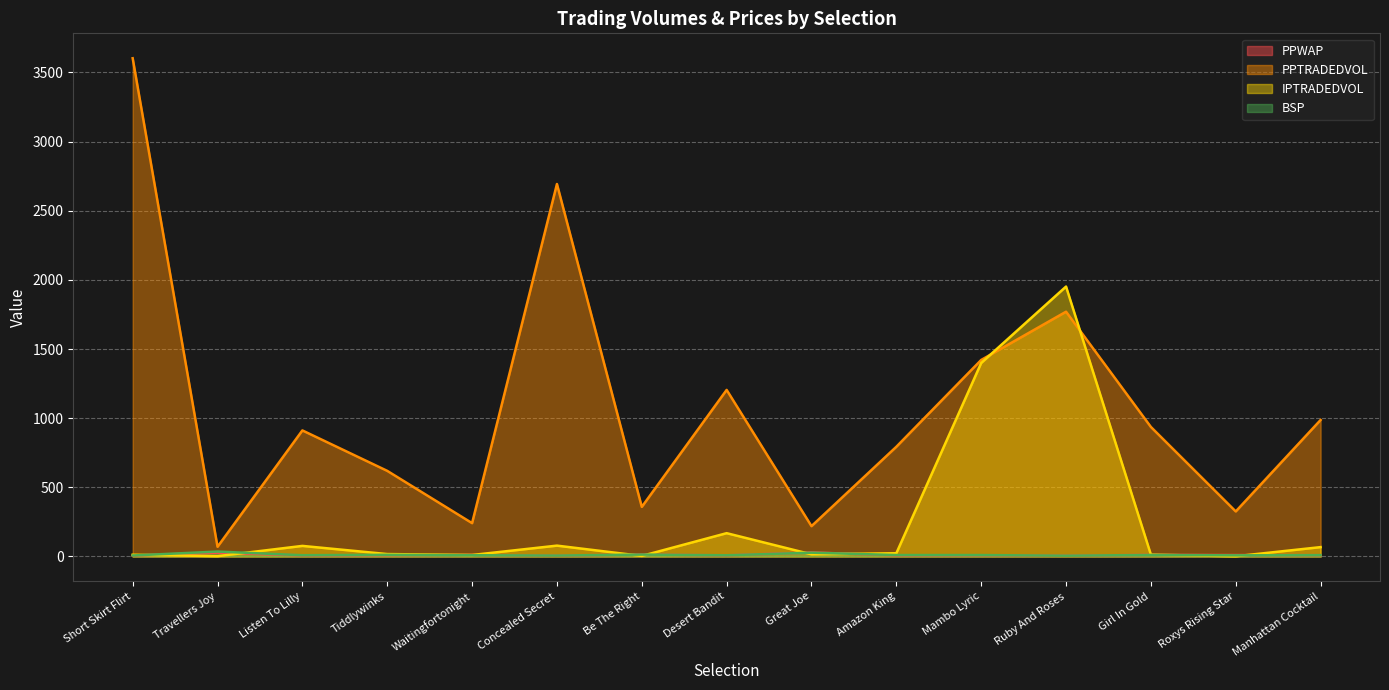

After their last crossing, which series has the higher values: PPWAP or IPTRADEDVOL?

IPTRADEDVOL